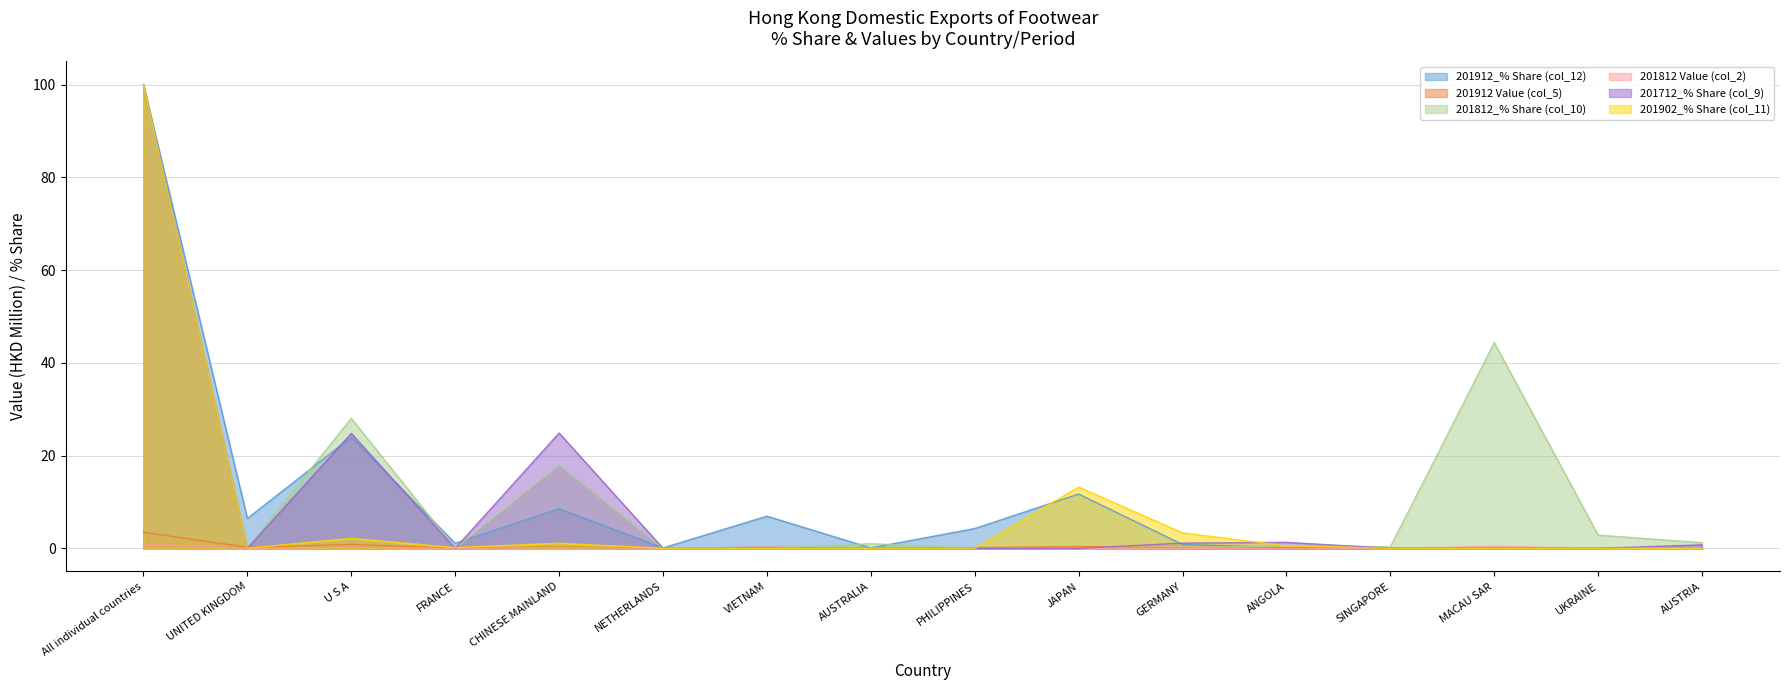

What is the label of the 13th point from the right?

FRANCE